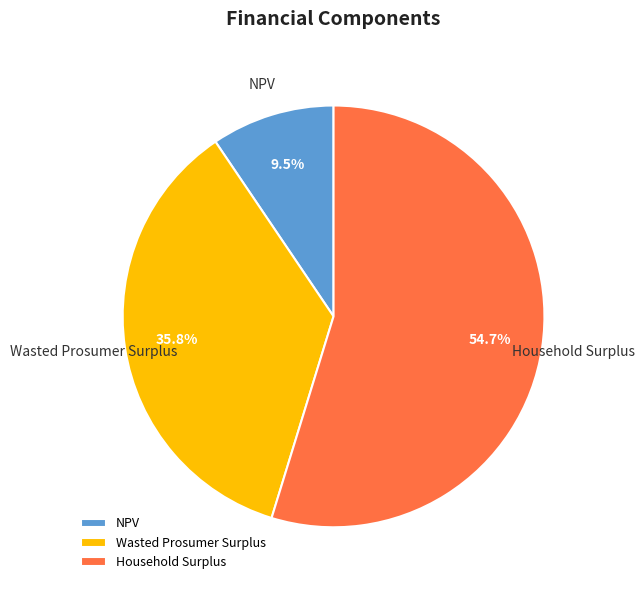

Which has a higher value, Wasted Prosumer Surplus or Household Surplus?

Household Surplus